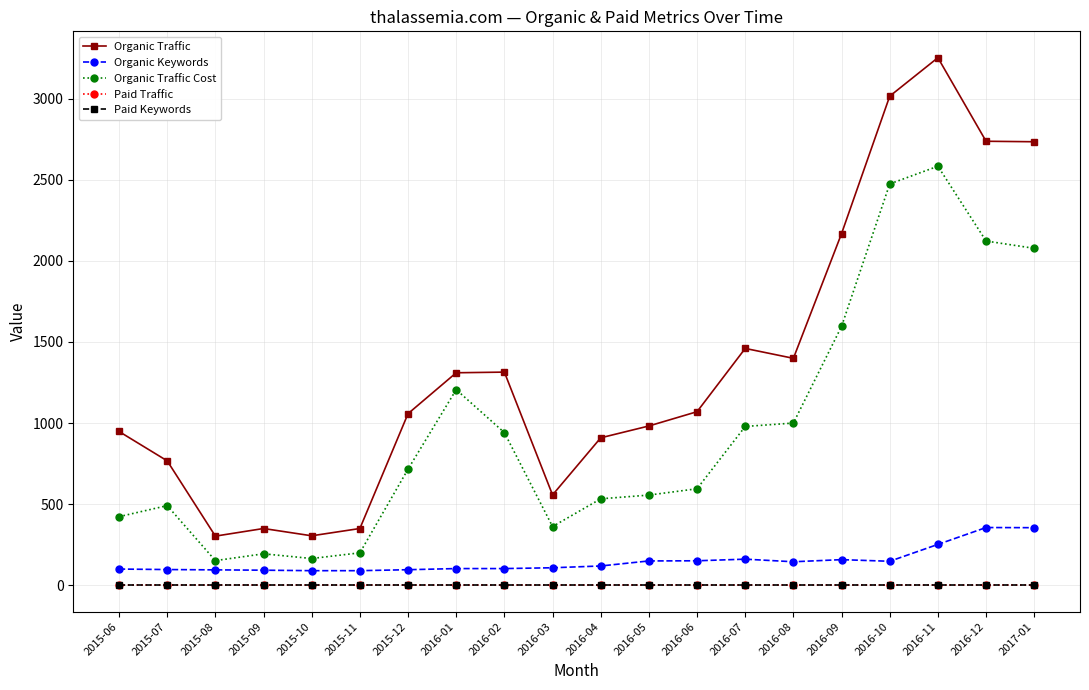

Is this an area chart (filled region under the line)?

No